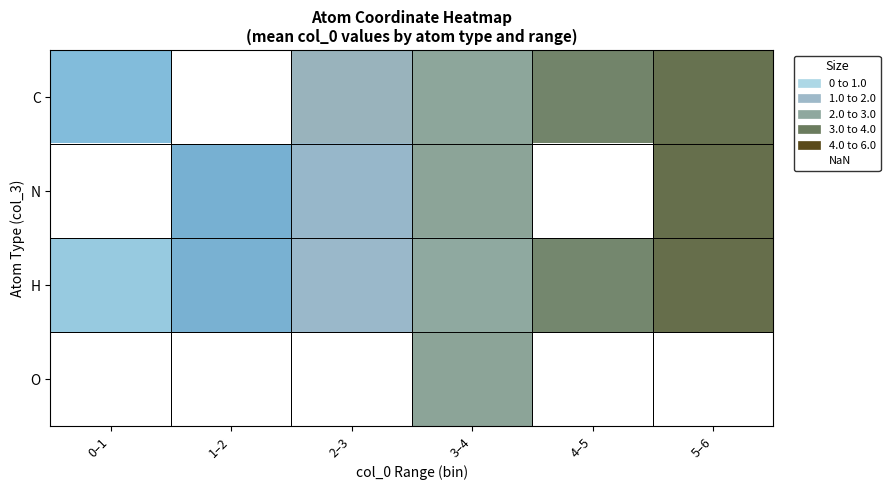

Which label corresponds to the smallest value in the chart?

0–1